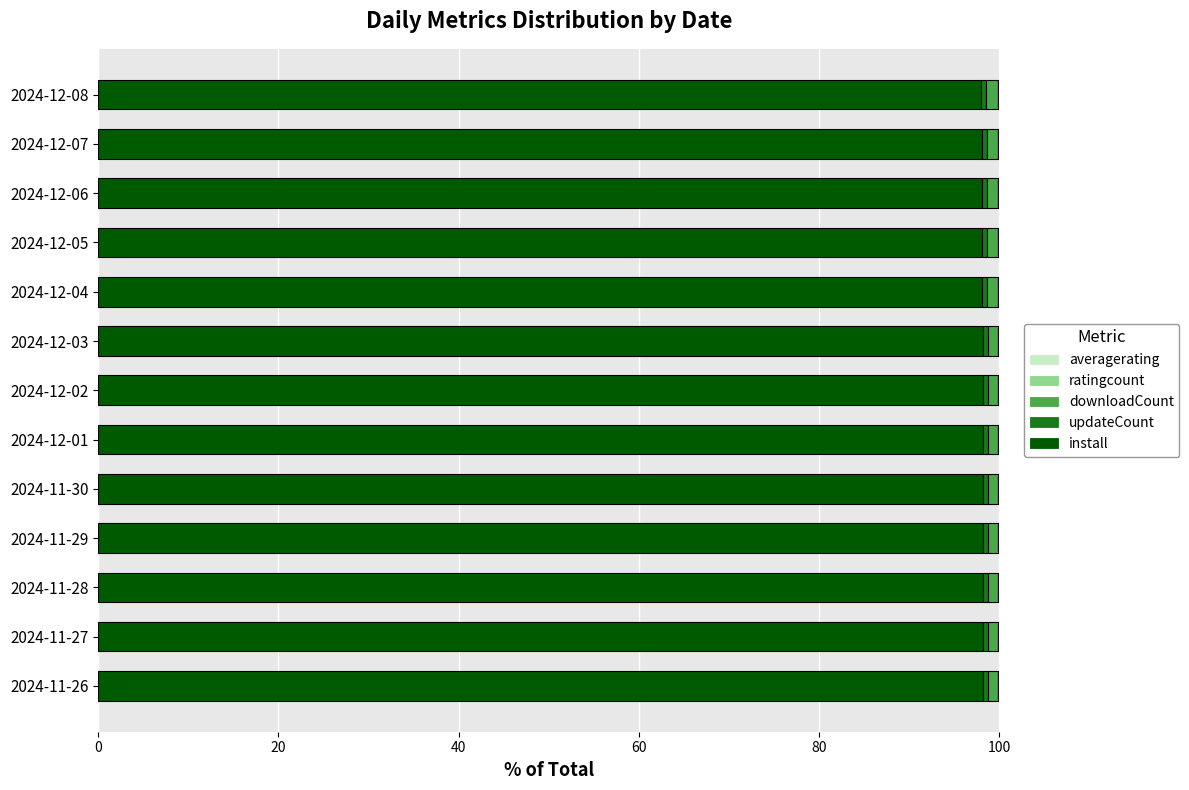

What is the highest value of the install series?

98.2